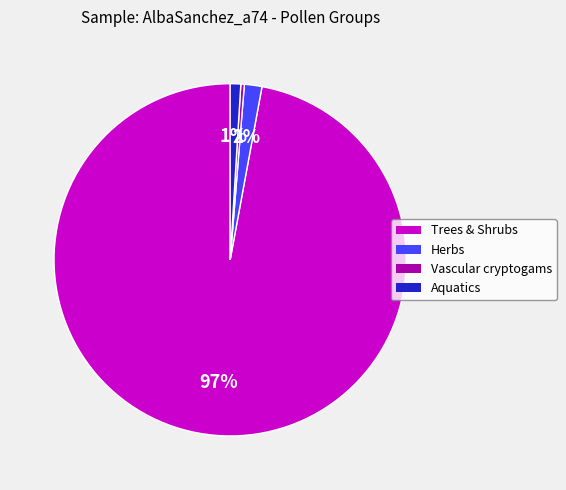

Combined, do Herbs and Vascular cryptogams account for over 50%?

No